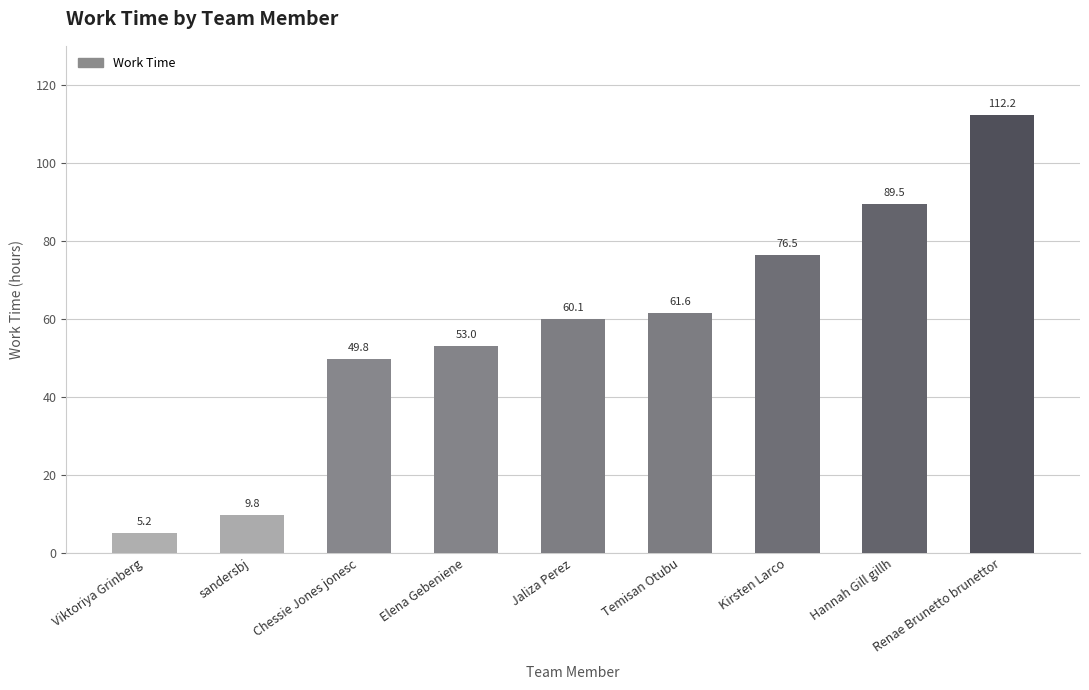

Where is the data nearest to the value 58?

Jaliza Perez